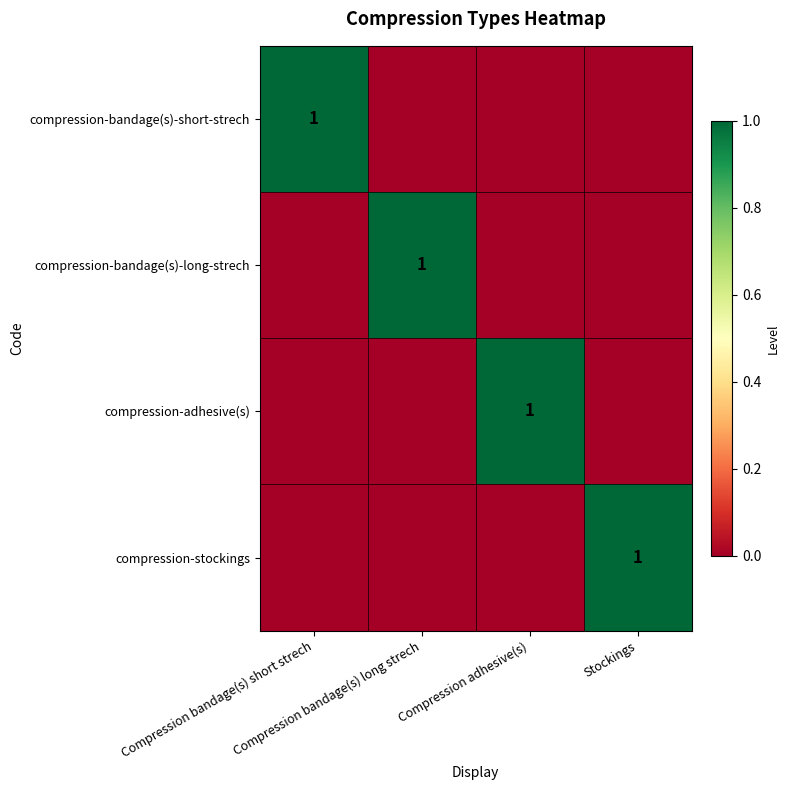

At which label is compression-adhesive(s) closest to 0?

Compression bandage(s) short strech